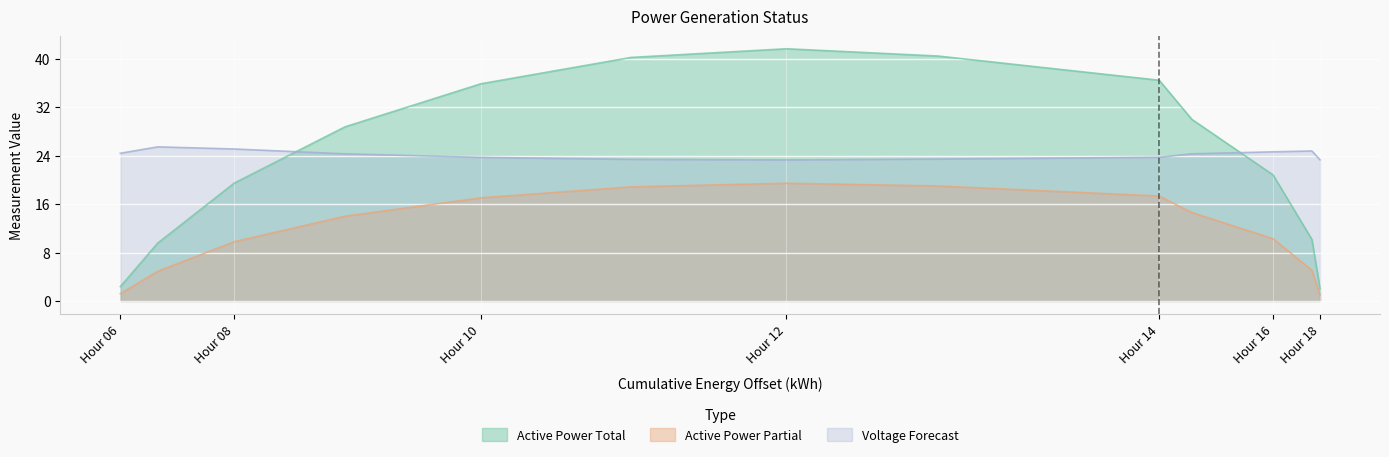

Which series has the widest spread of values?

Active Power Total